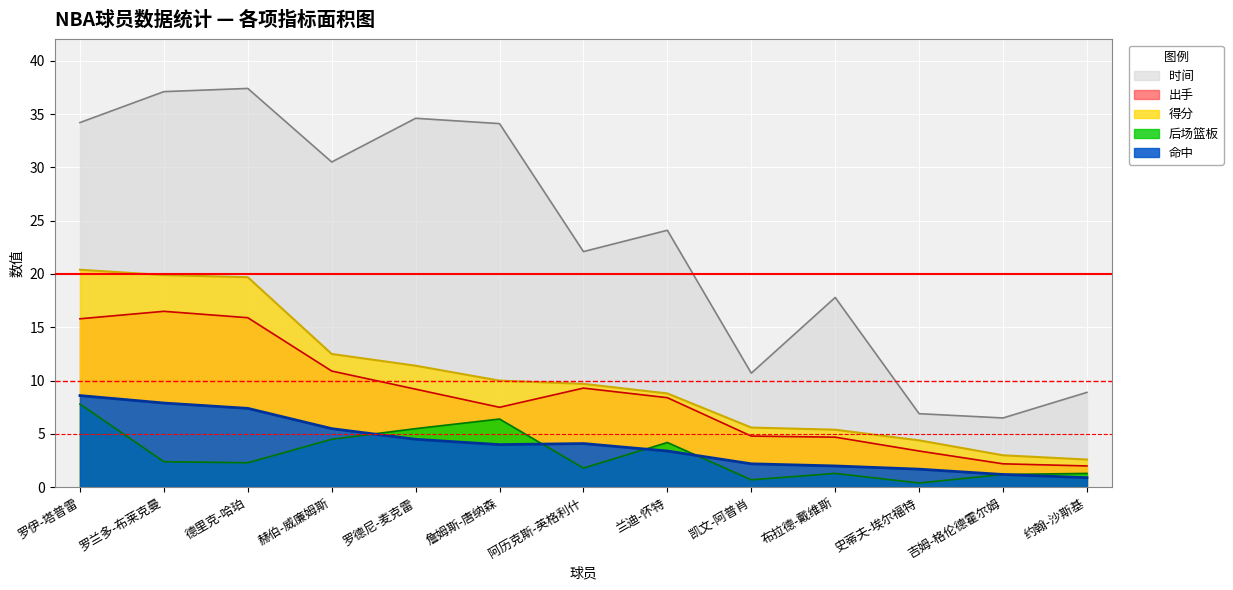

How many data points in 命中 are less than 4?

6